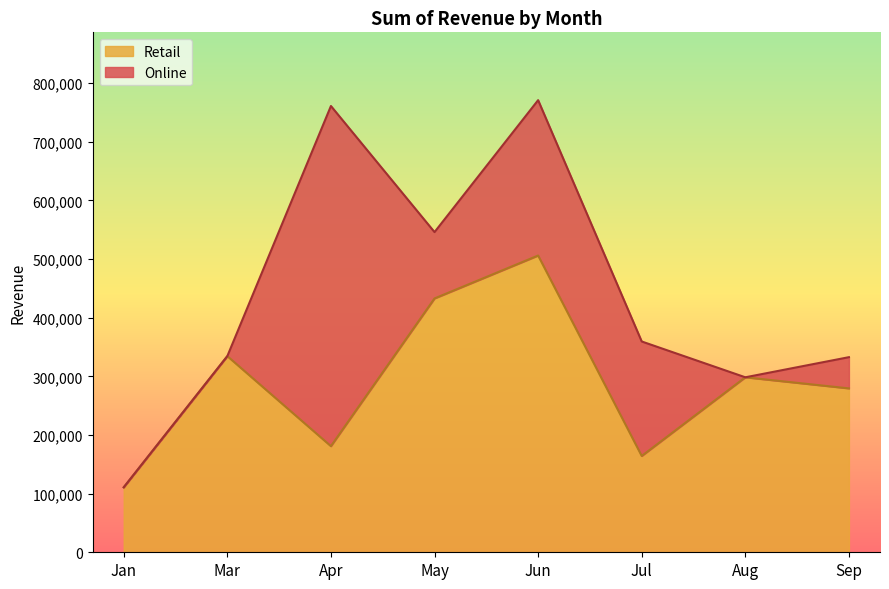

At which category does the chart reach its peak across all series?

Jun